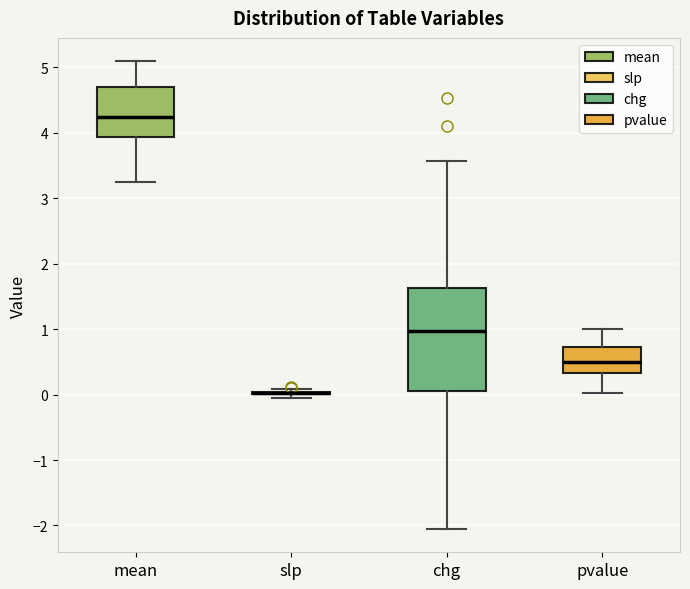

Reading left to right, transcribe this box plot: for each box, give where its median line is, the range the box spans, and where its two whiskers end, as read against the y-axis. The values are not printed on the chart, so give them approximately, as read against the axis.

mean: median 4.2, box 3.9 to 4.7, whiskers 3.3 to 5.1
slp: box collapsed to a line at 0.0, whiskers 0.0 to 0.1
chg: median 1.0, box 0.1 to 1.6, whiskers -2.1 to 3.6
pvalue: median 0.5, box 0.3 to 0.7, whiskers 0.0 to 1.0